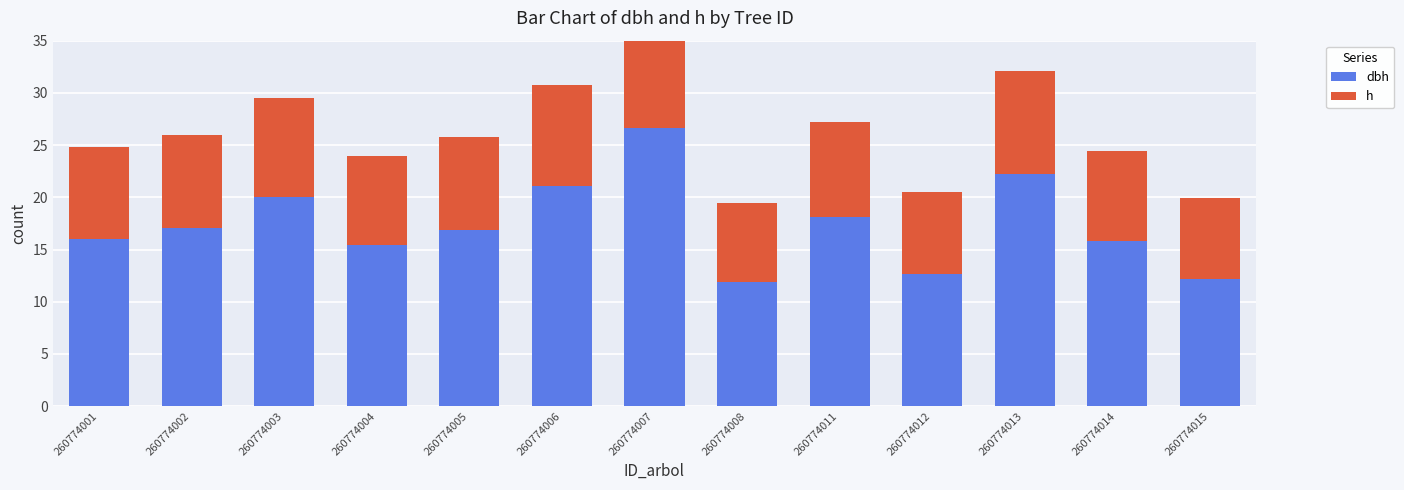

At how many categories does at least one series exceed 18?

5